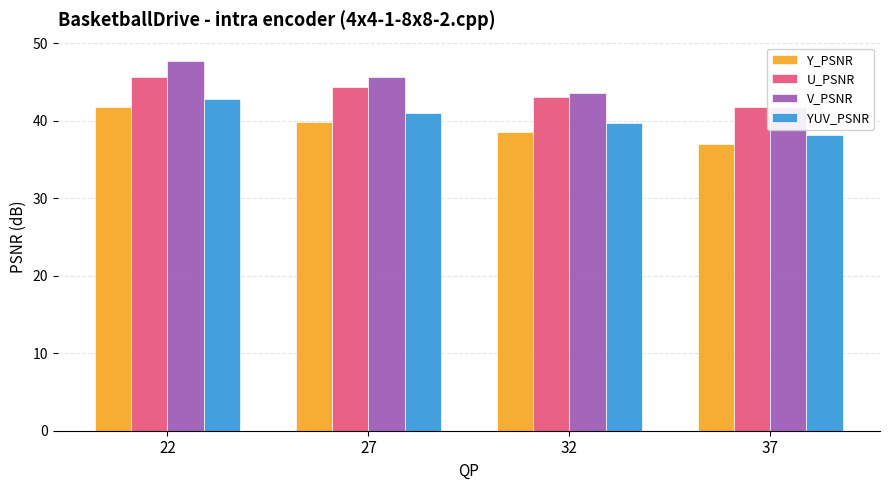

True or false: U_PSNR has a value of 45.7 at 22.

True